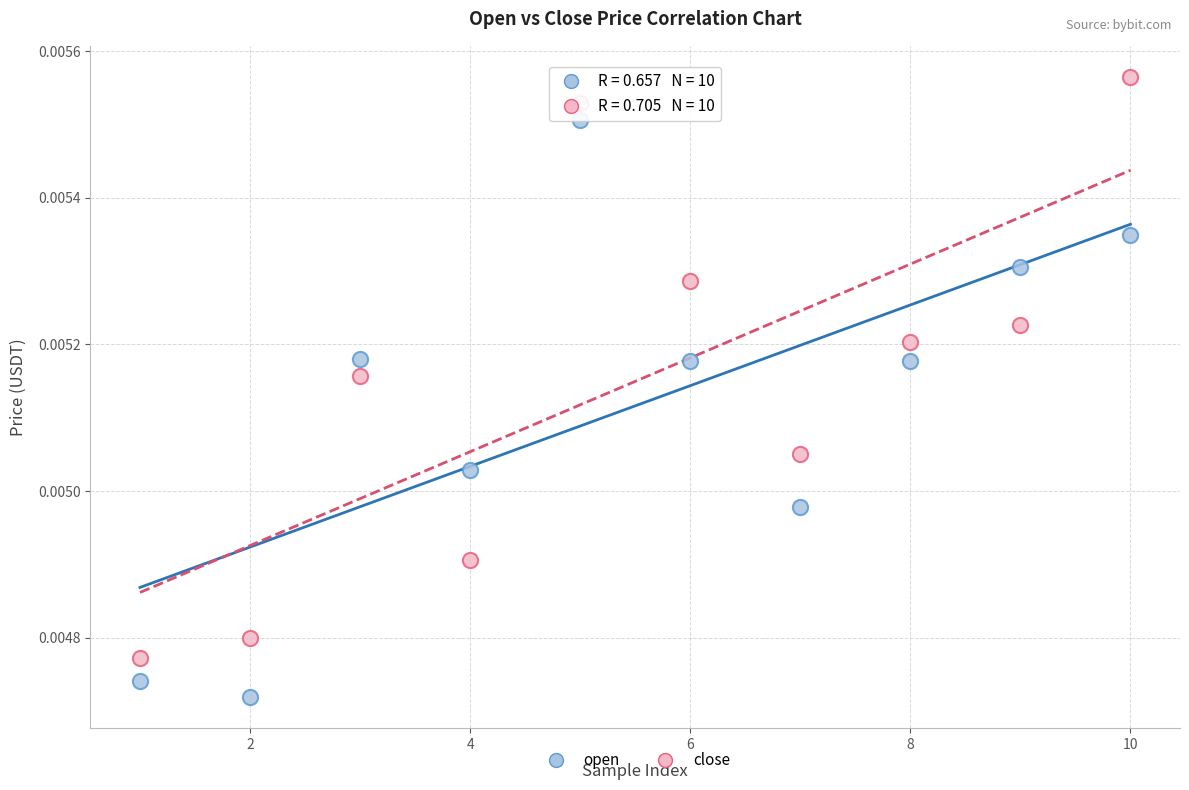

Which series reaches the minimum Y coordinate?

open